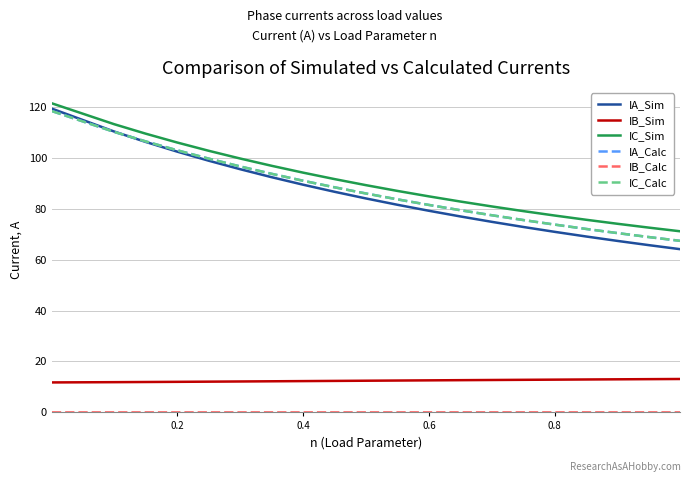

What is the minimum value for IC_Sim?

71.1